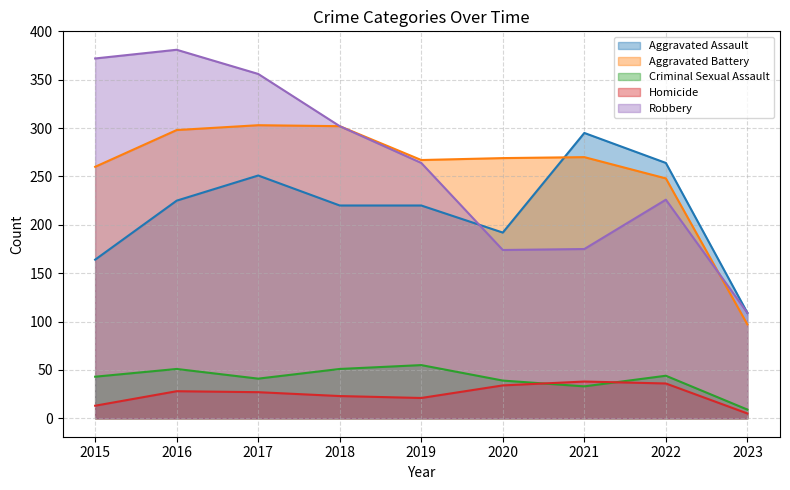

What is the sum of all Aggravated Battery values?

2314